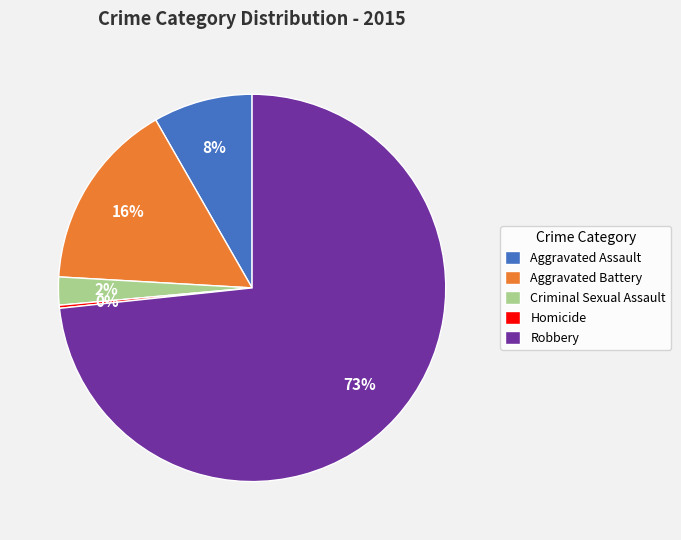

Is the sum of Criminal Sexual Assault and Aggravated Assault greater than half?

No